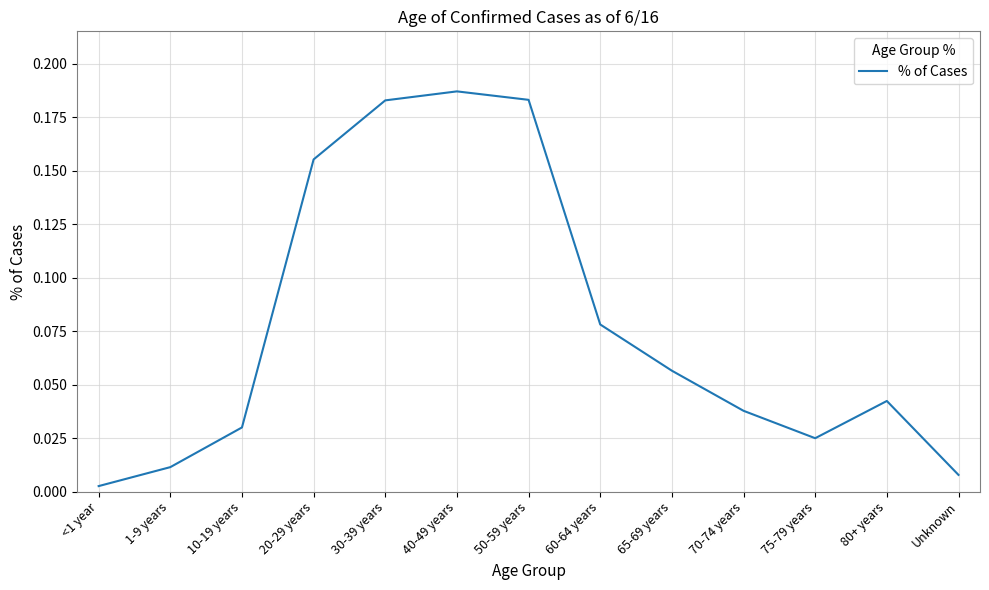

Which has a higher value, 80+ years or 40-49 years?

40-49 years